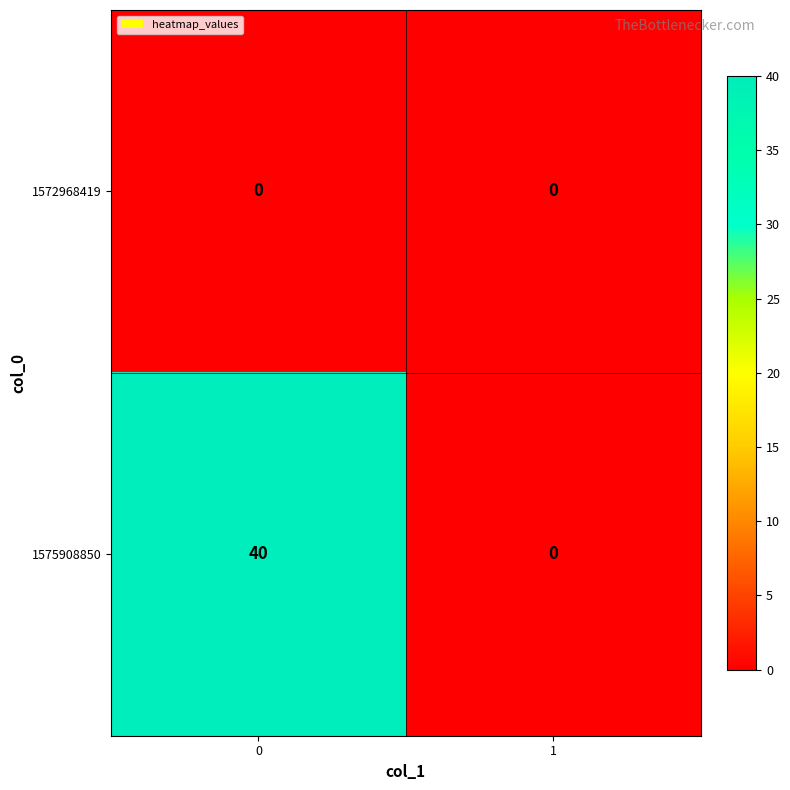

True or false: 1575908850 has a value of 0 at 1.

True